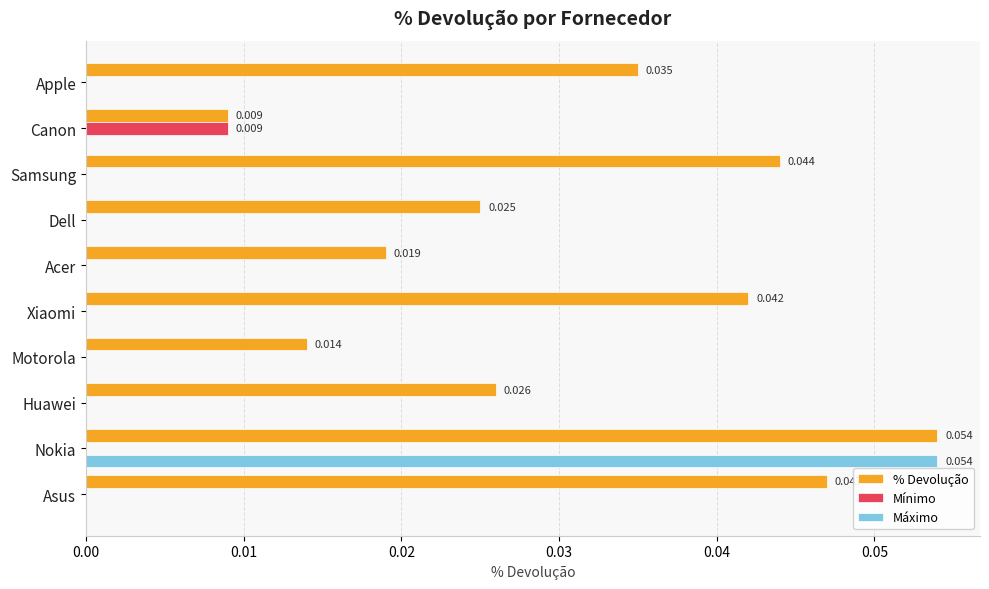

At which category is the sum across all series the highest?

Nokia